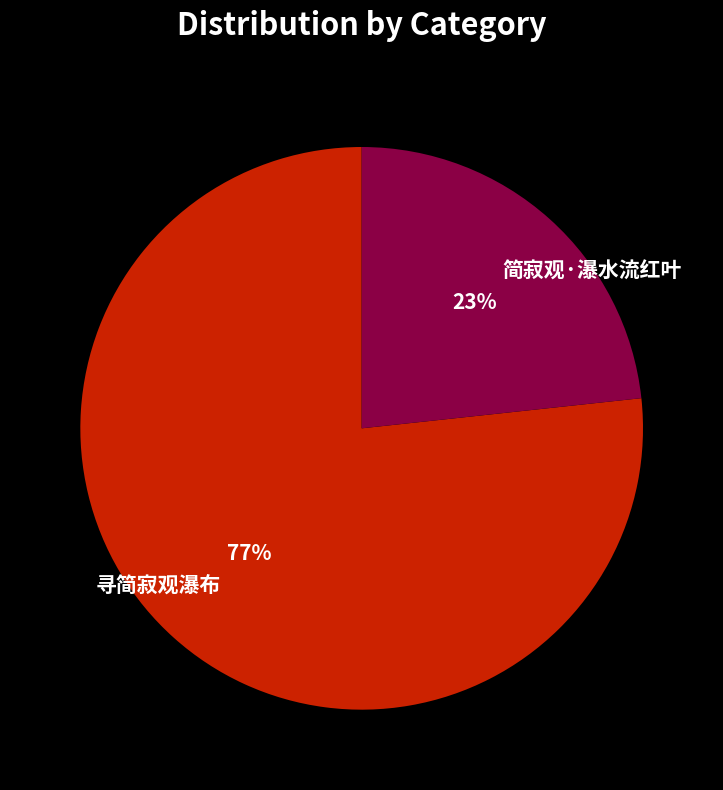

What is the majority slice?

寻简寂观瀑布